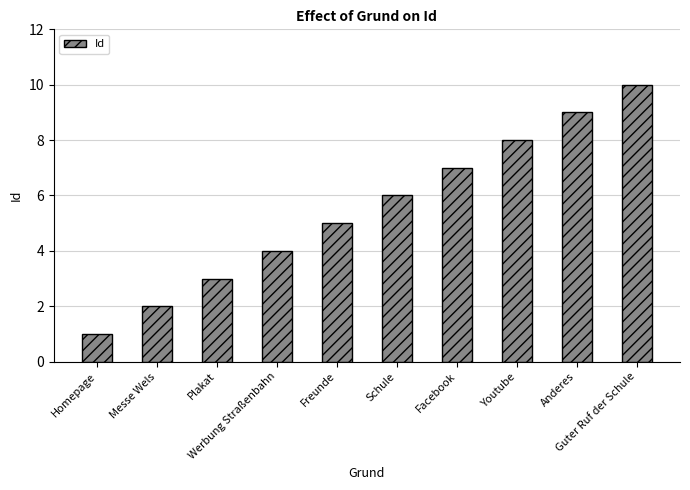

At which category does the chart reach its minimum across all series?

Homepage